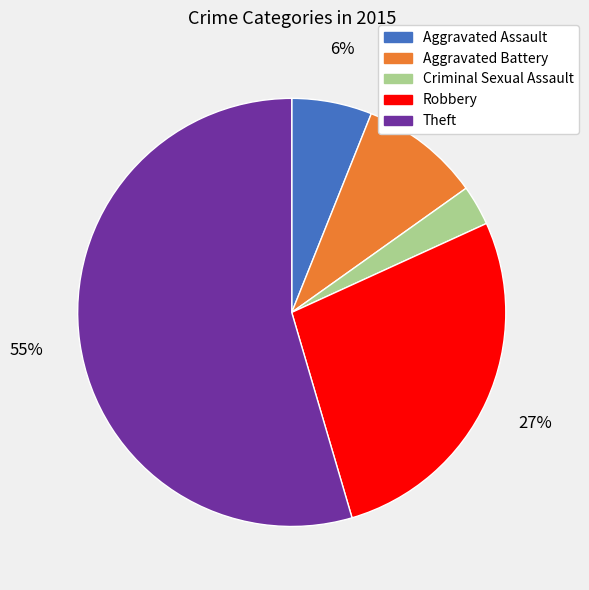

What is the ratio of the value at Theft to the value at Robbery?

2.0